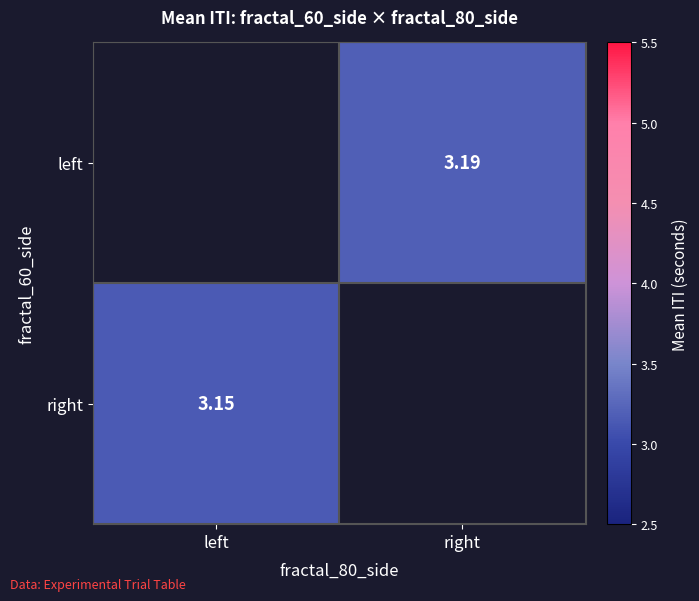

Rank the series by their average value, from highest to lowest.

left, right